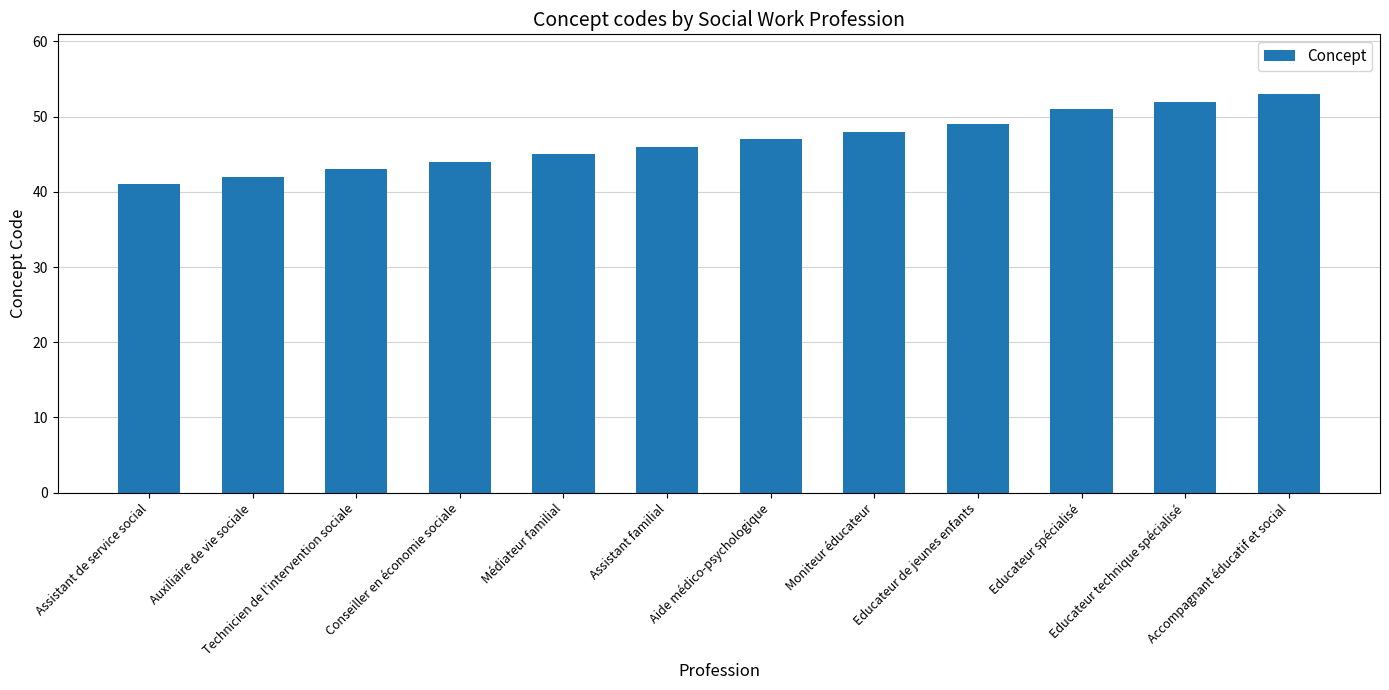

What is the approximate value at Moniteur éducateur?

48